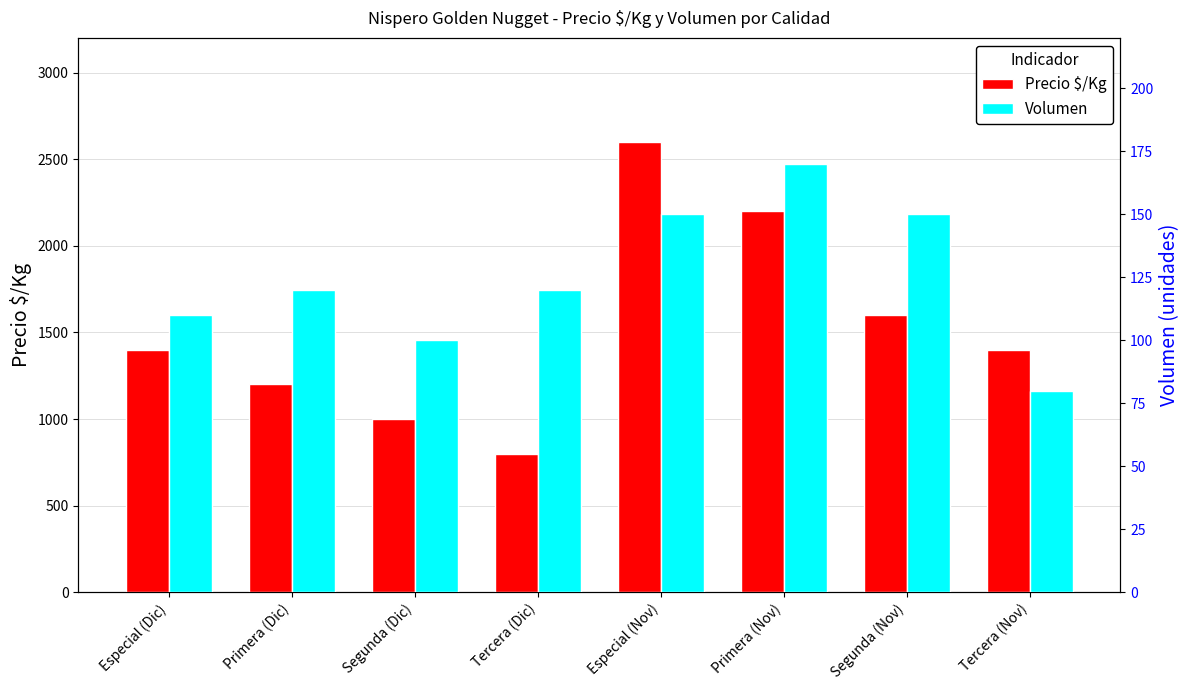

Reading left to right, extract all data points from this chart.

Precio $/Kg: 1400	1200	1000	800	2600	2200	1600	1400
Volumen: 110	120	100	120	150	170	150	80